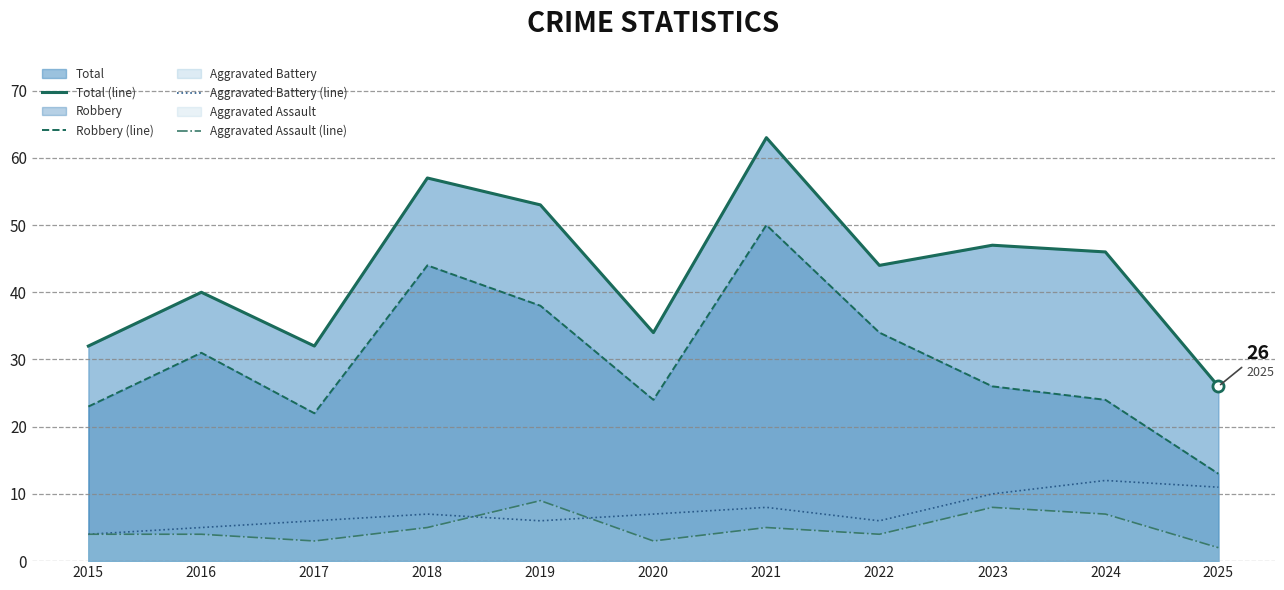

In Aggravated Battery (line), how many points are lower than both neighbors (excluding endpoints)?

2